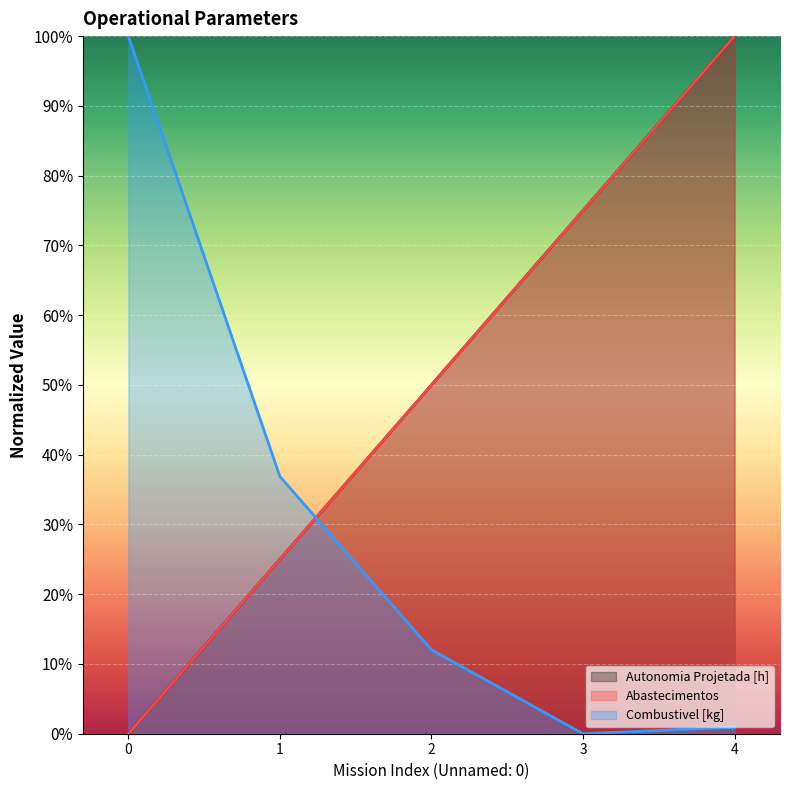

What is the greatest value displayed?

1.0